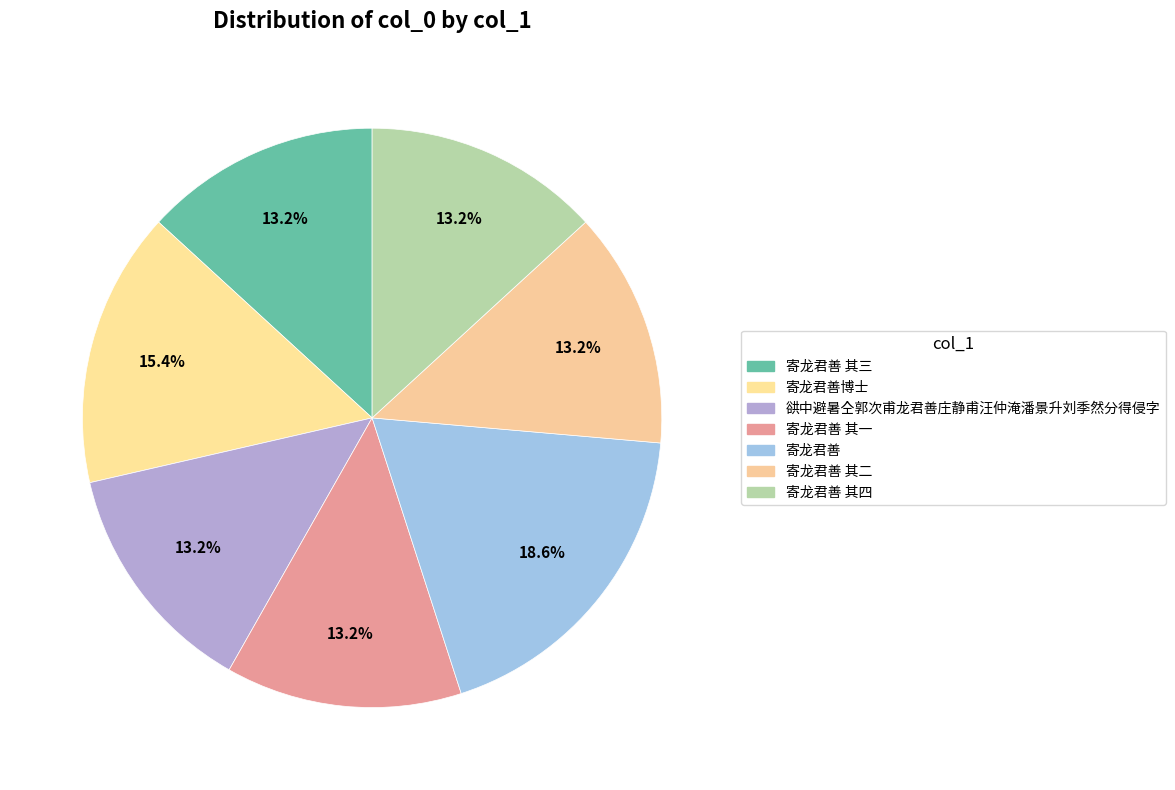

Count the number of slices in the pie.

7